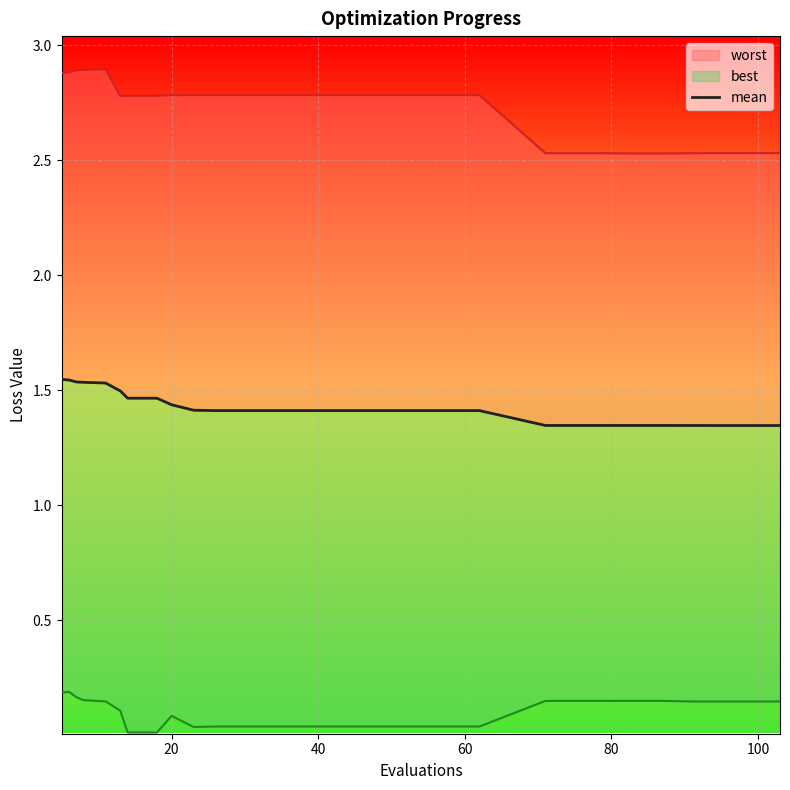

What is the difference between the second highest and second lowest values?

0.2